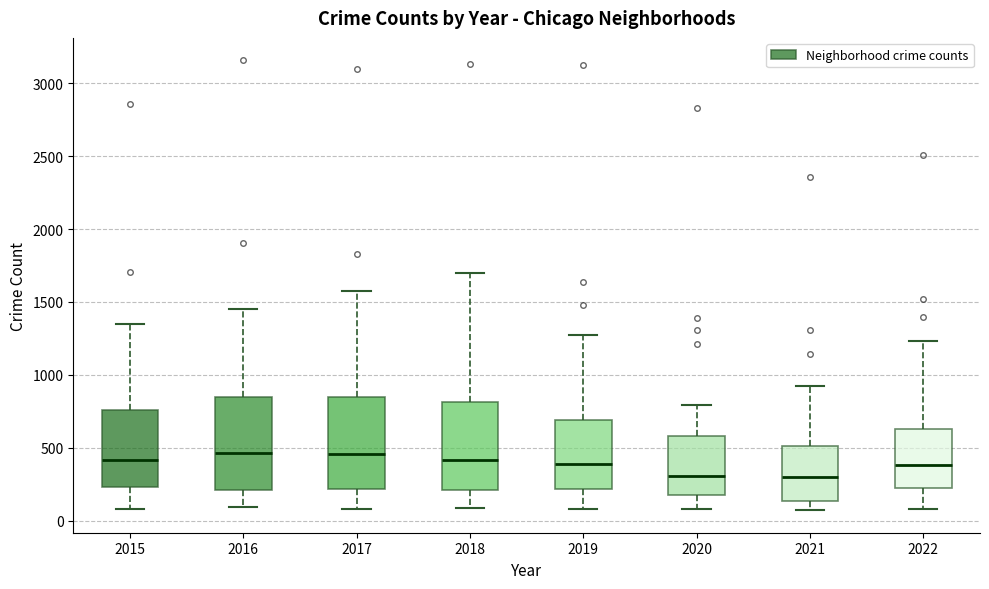

Reading left to right, read every box against the y-axis: the position of its median line, the range the box covers, and the ends of its whiskers. The values are not printed on the chart, so give them approximately, as read against the axis.

2015: median 400, box 250 to 750, whiskers 100 to 1350
2016: median 450, box 200 to 850, whiskers 100 to 1450
2017: median 450, box 200 to 850, whiskers 100 to 1600
2018: median 400, box 200 to 800, whiskers 100 to 1700
2019: median 400, box 200 to 700, whiskers 100 to 1250
2020: median 300, box 200 to 600, whiskers 100 to 800
2021: median 300, box 150 to 500, whiskers 50 to 900
2022: median 400, box 200 to 650, whiskers 100 to 1250